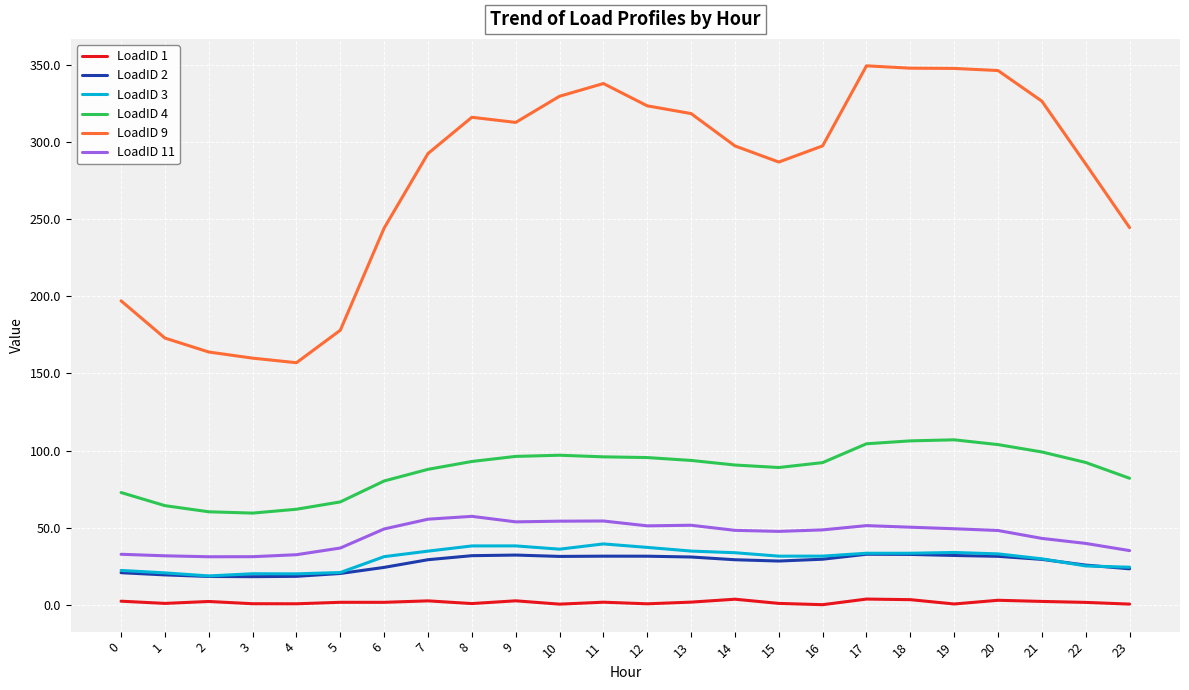

Is the value of LoadID 1 at 1 greater than the value of LoadID 4 at 2?

No